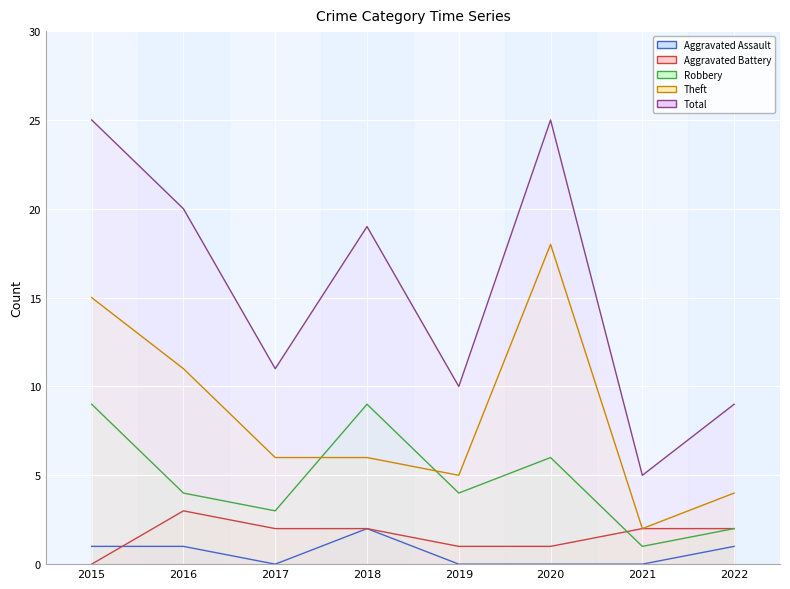

How many interior local valleys does the Total series have?

3